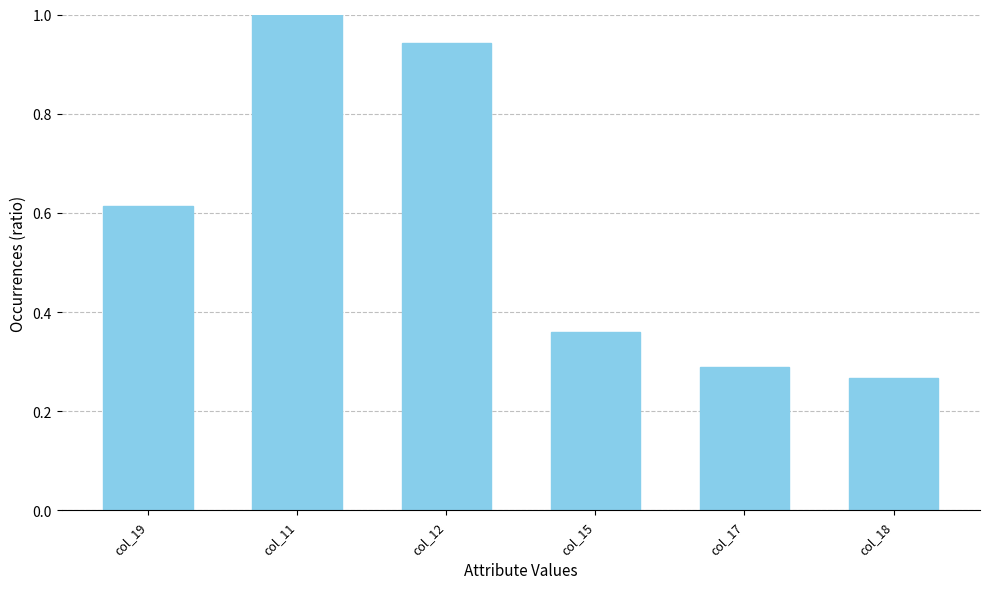

True or false: the data shows 0.2 at col_15.

False